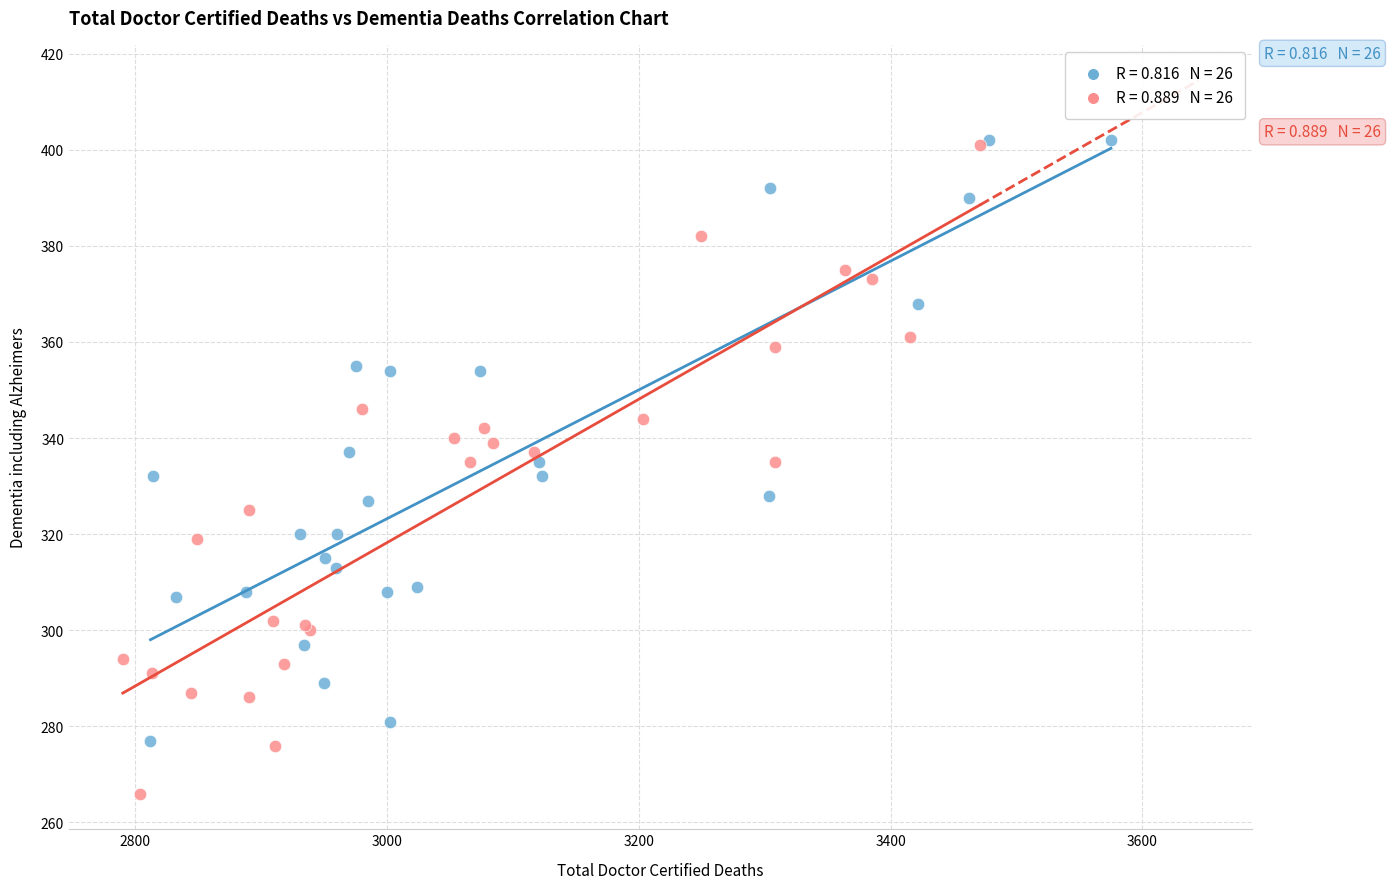

Which series reaches the minimum Y coordinate?

2023